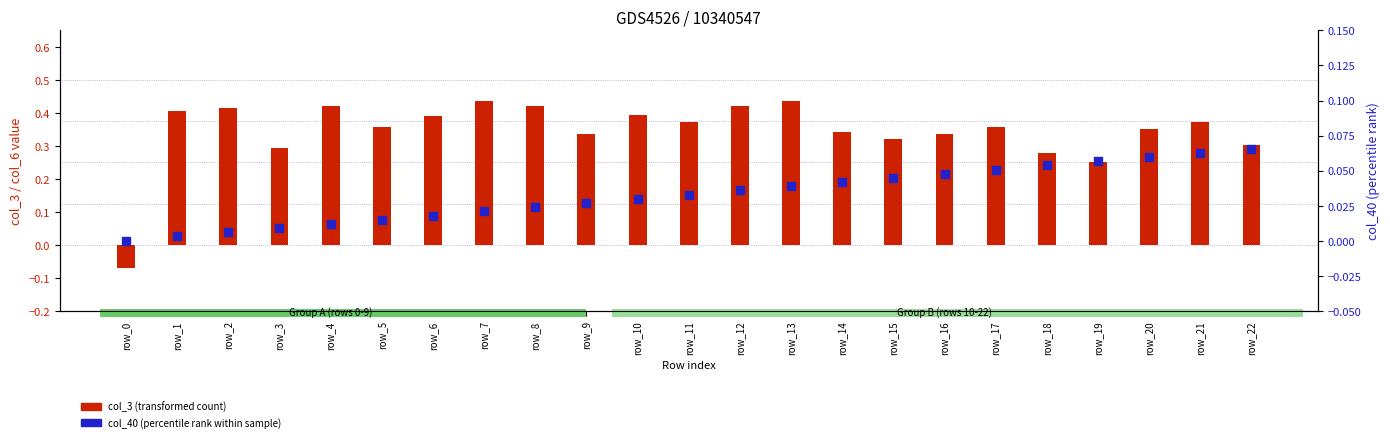

What is the total value across all series at row_0?

-0.1